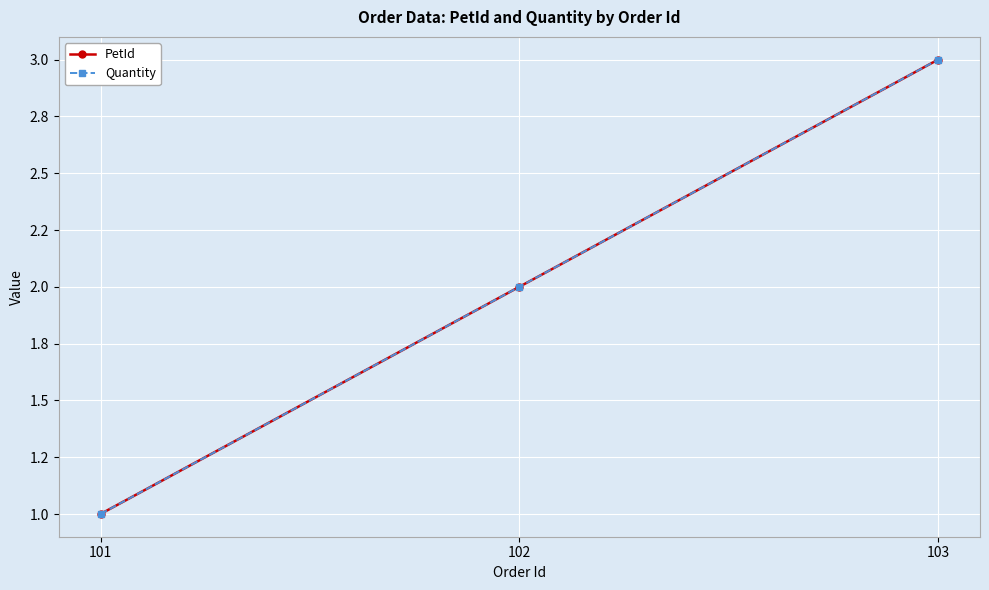

At which category is the sum across all series the highest?

103